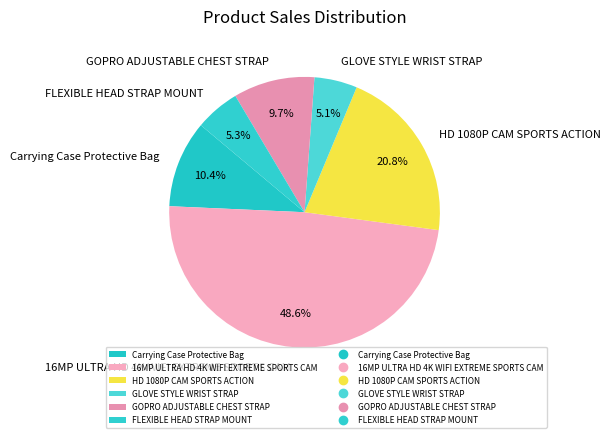

What percentage do Carrying Case Protective Bag and HD 1080P CAM SPORTS ACTION together represent?

31.2%